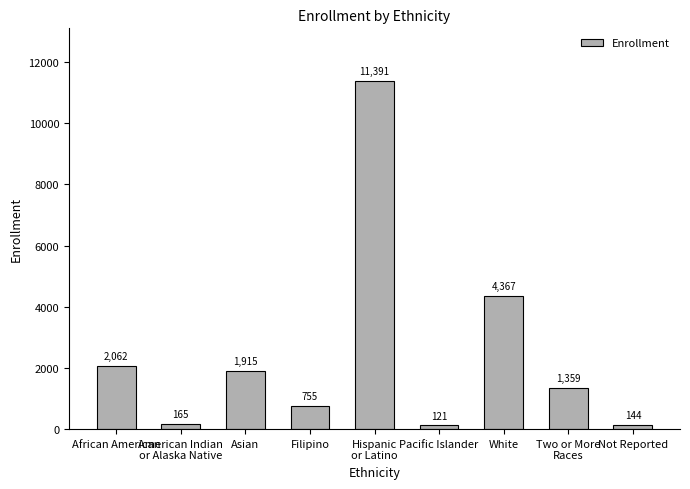

What is the sum of all values?

22279